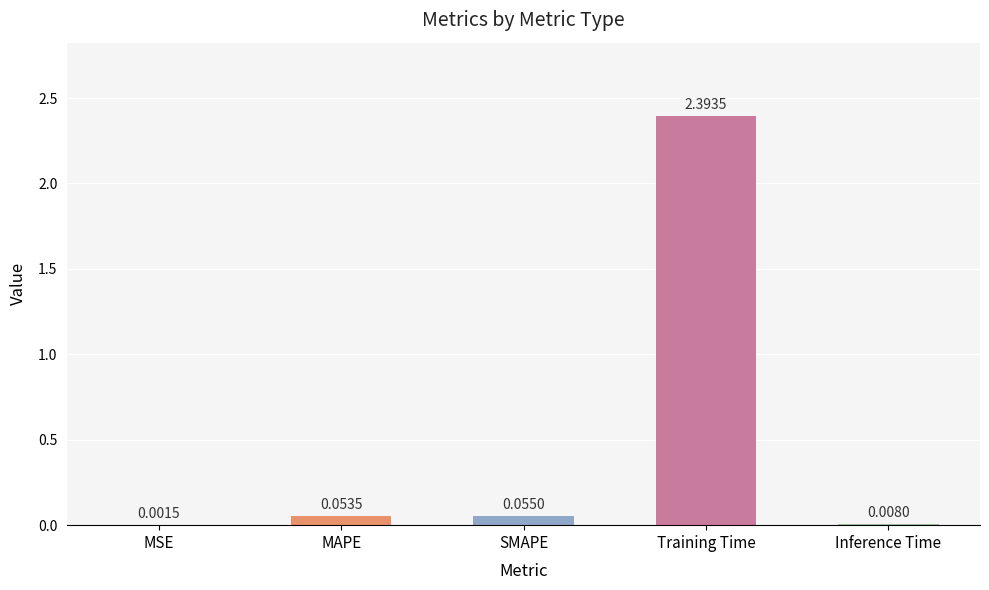

Between SMAPE and Training Time, which is larger?

Training Time